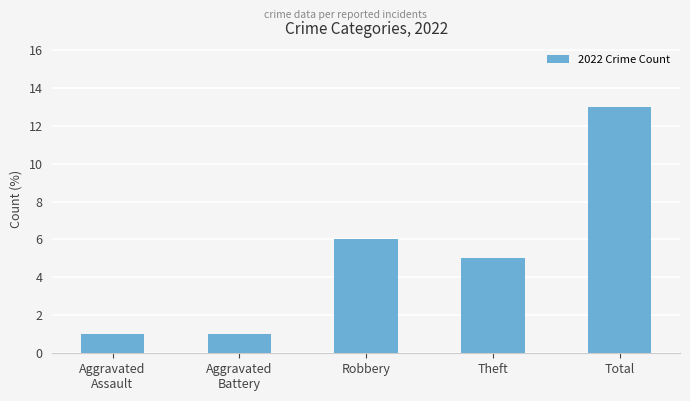

True or false: the data shows 8 at Total.

False